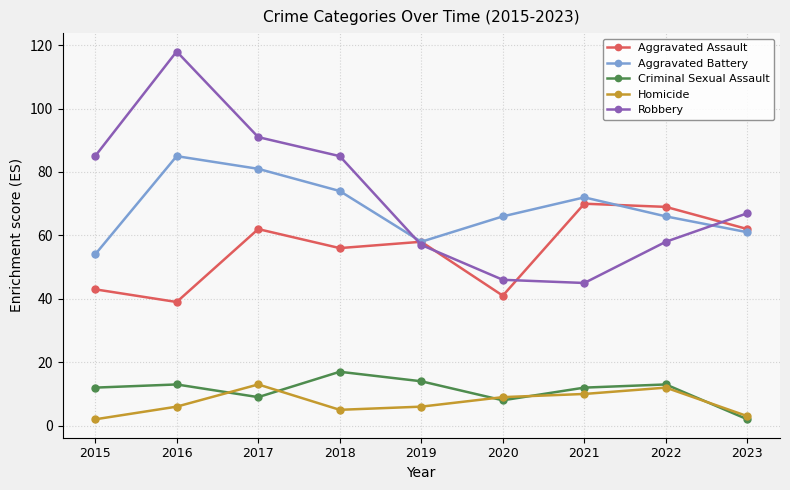

How many data points in Robbery are less than 67?

4